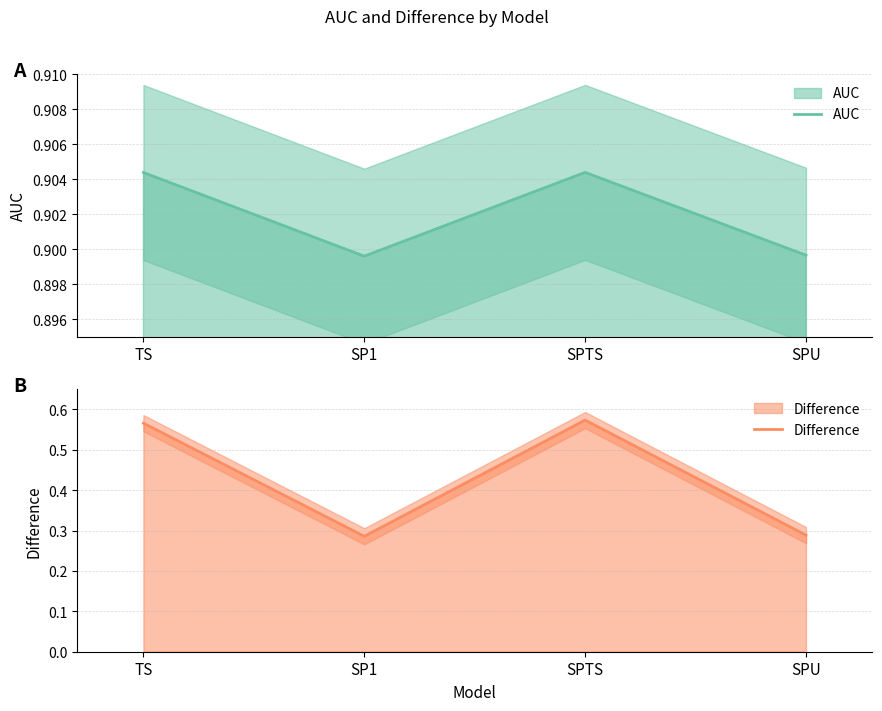

The Difference series shows 0.3 at SP1. True or false?

True